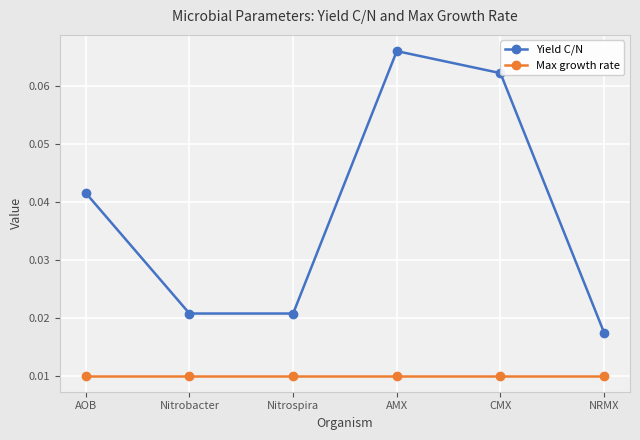

Rank the series by their maximum value, from lowest to highest.

Max growth rate, Yield C/N